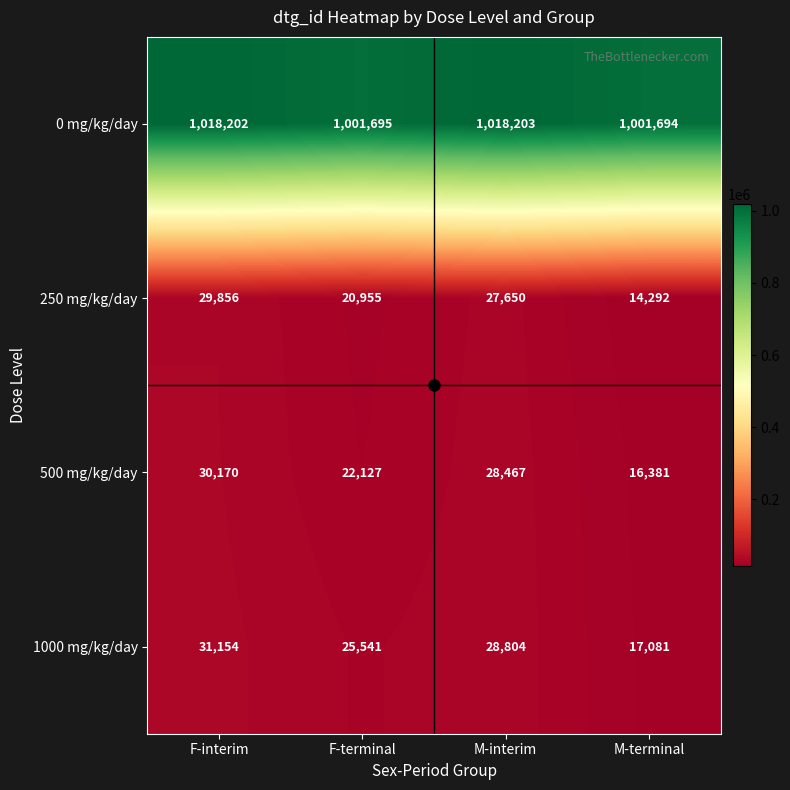

What is the difference between the maximum and minimum values in the 0 mg/kg/day series?

16509